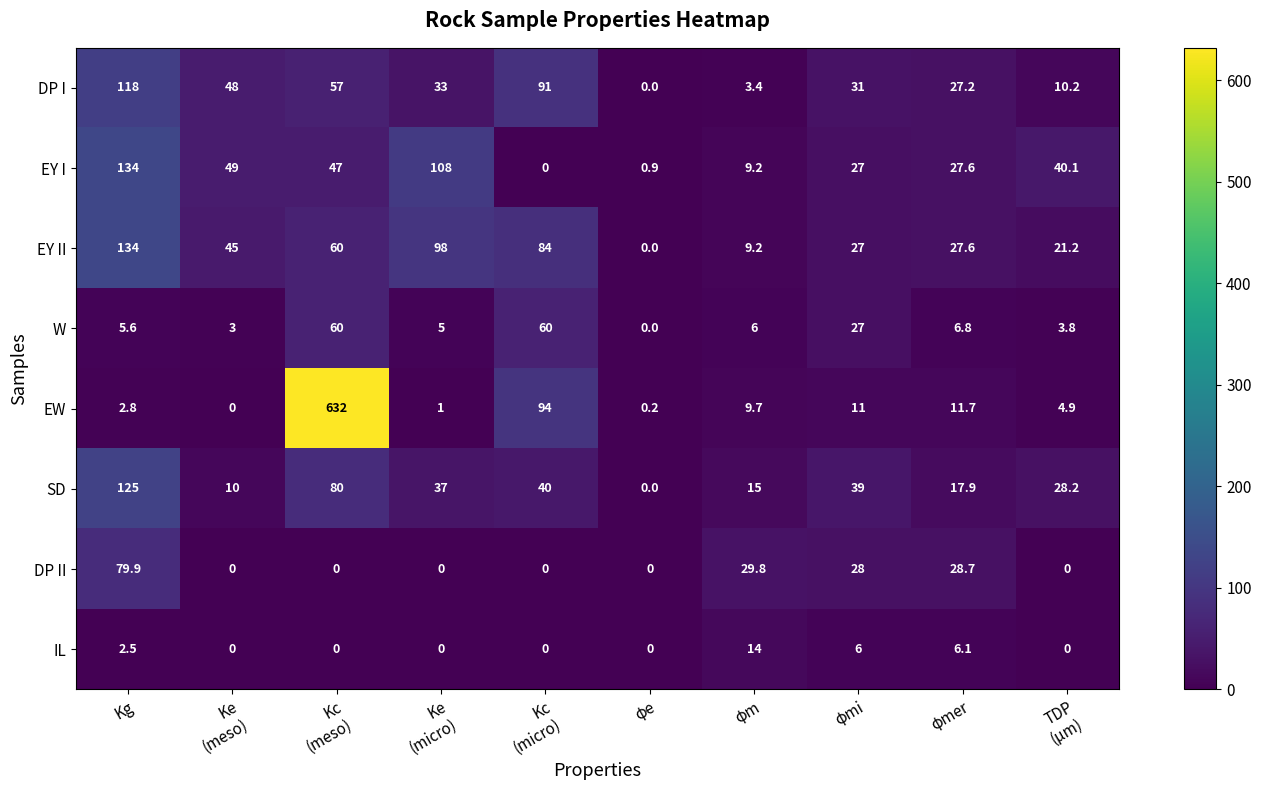

What is the sum of all EY I values?

442.8